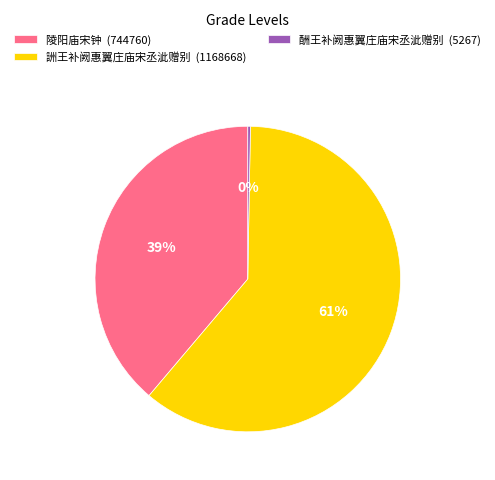

To the nearest percent, what percentage of the pie is 詶王补阙惠翼庄庙宋丞泚赠别?

61%